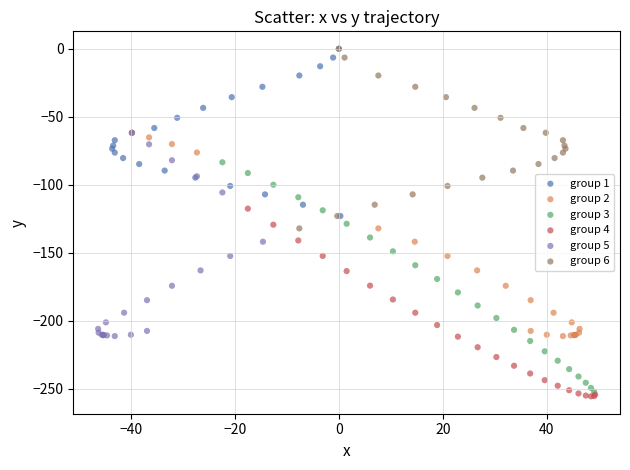

What are all the series names shown in the legend?

group 1, group 2, group 3, group 4, group 5, group 6